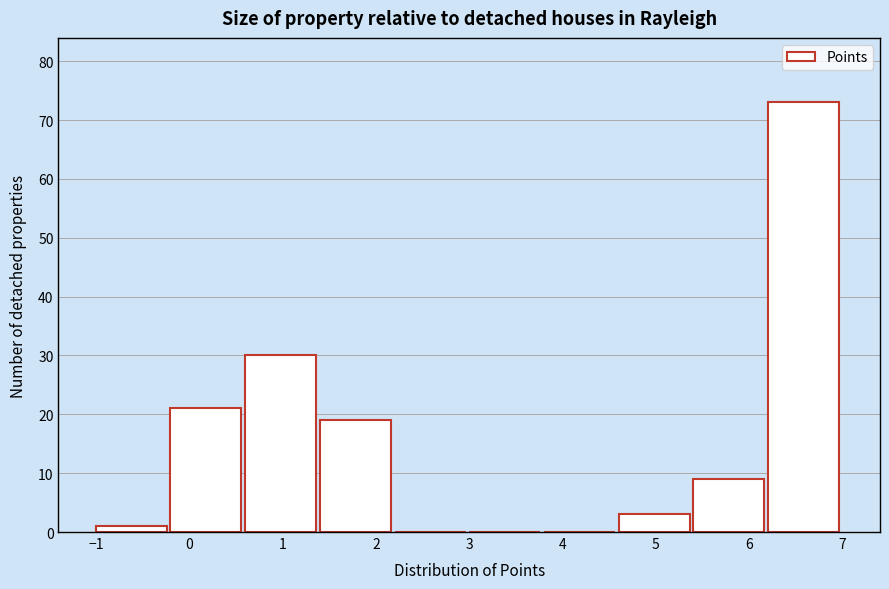

Reading left to right, transcribe this chart: for each bar, give the range it covers on the x-axis and its height. The values are not printed on the chart, so give them approximately, as read against the axis.

-1.0 to -0.2: 1
-0.2 to 0.6: 21
0.6 to 1.4: 30
1.4 to 2.2: 19
2.2 to 3.0: 0
3.0 to 3.8: 0
3.8 to 4.6: 0
4.6 to 5.4: 3
5.4 to 6.2: 9
6.2 to 7.0: 73